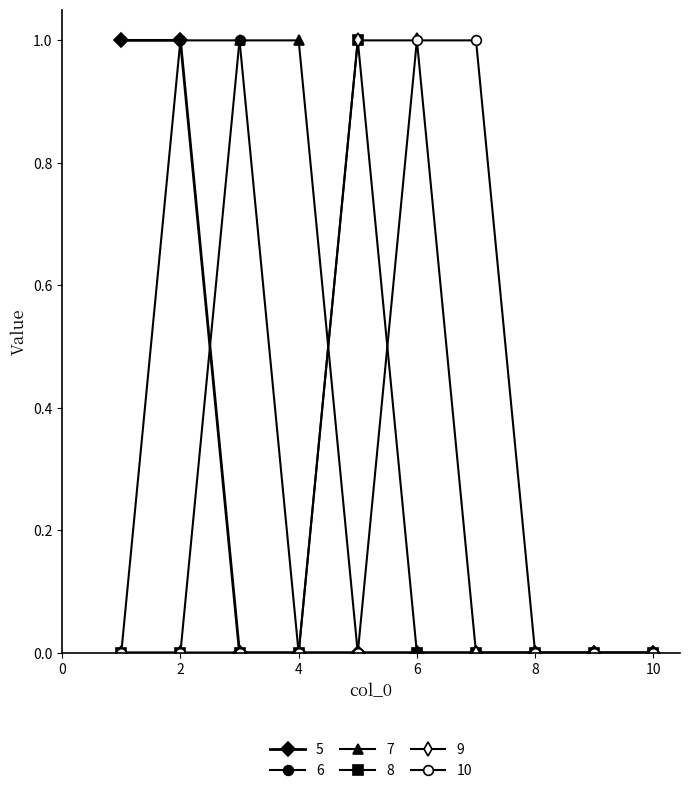

How many lines are shown in the chart?

6